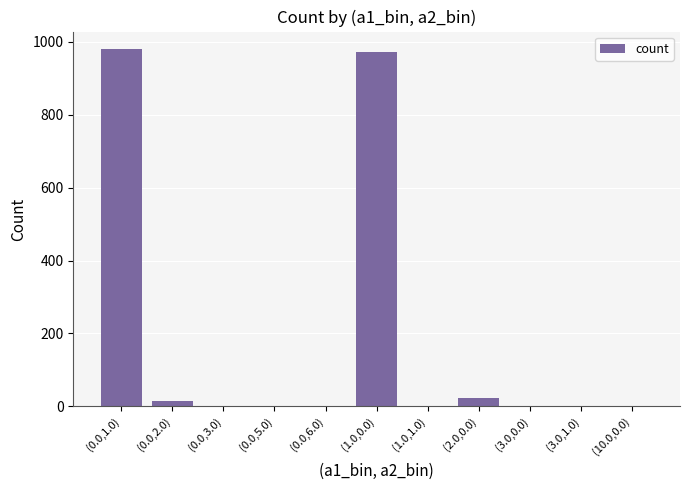

What is the sum of all values?

1998